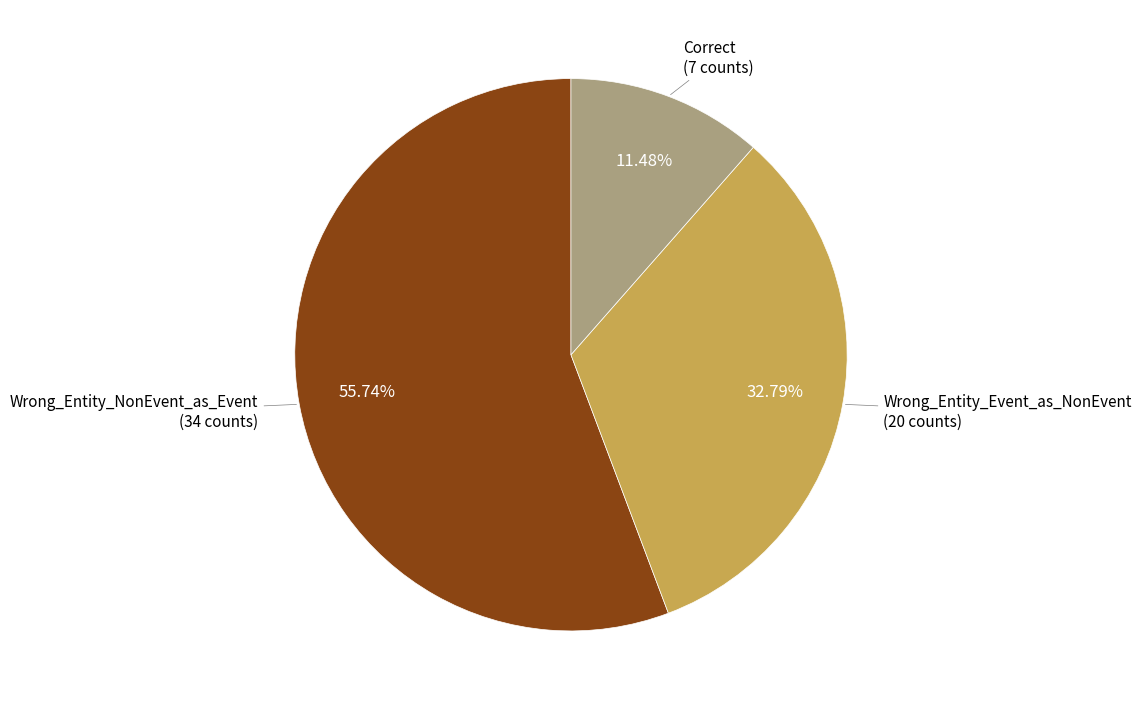

Rank the categories by value from highest to lowest.

Wrong_Entity_NonEvent_as_Event, Wrong_Entity_Event_as_NonEvent, Correct